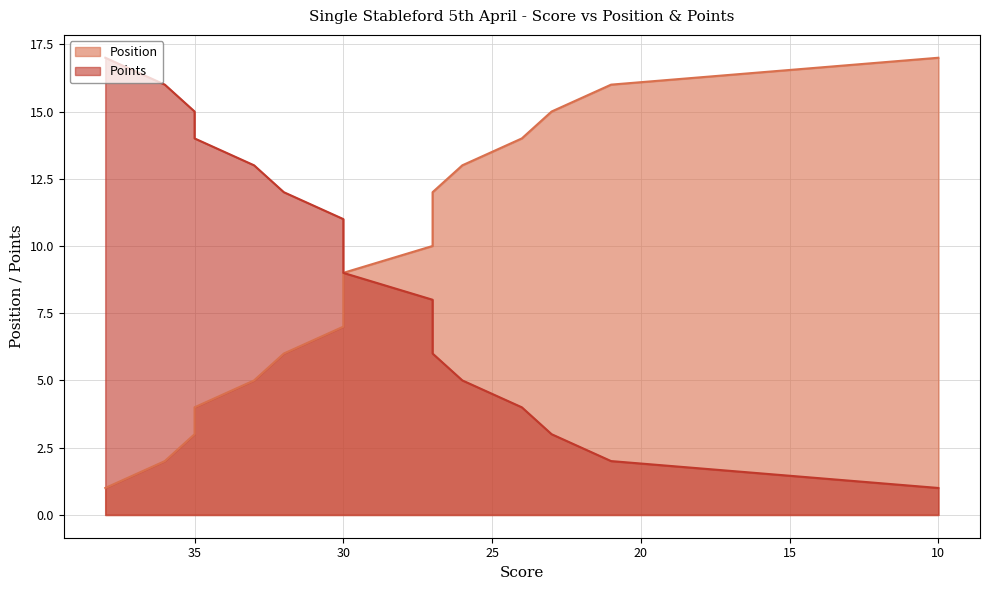

Which category has the lowest value in the Position series?

38